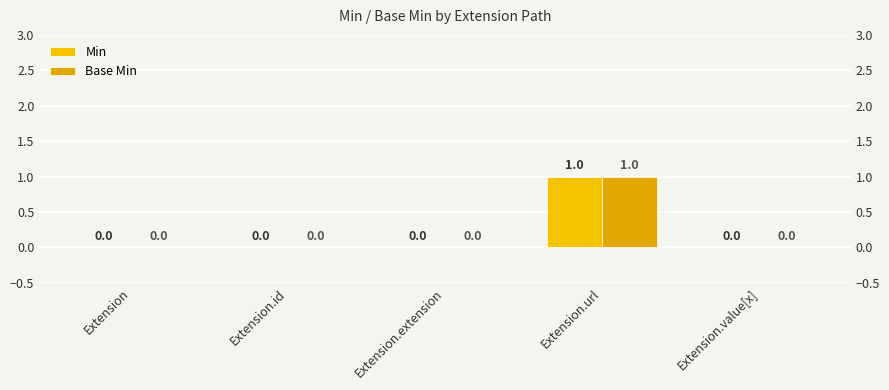

What is the maximum value shown in the chart?

1